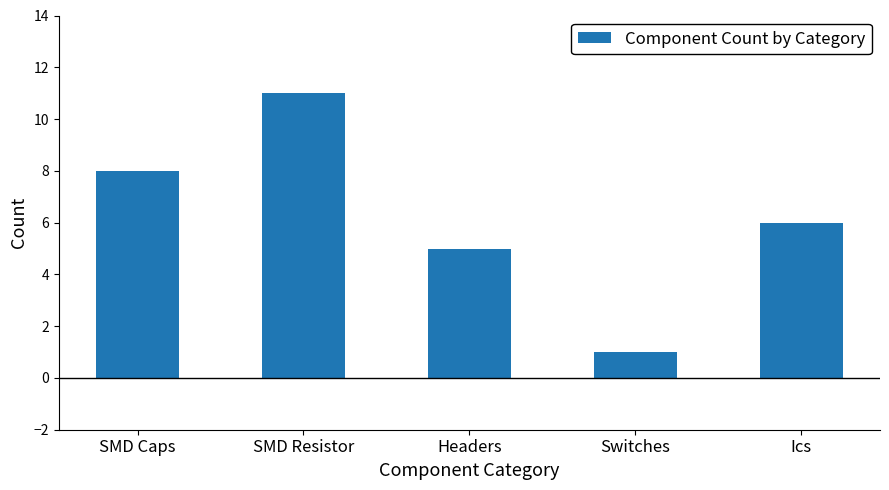

At which category does the chart reach its minimum across all series?

Switches